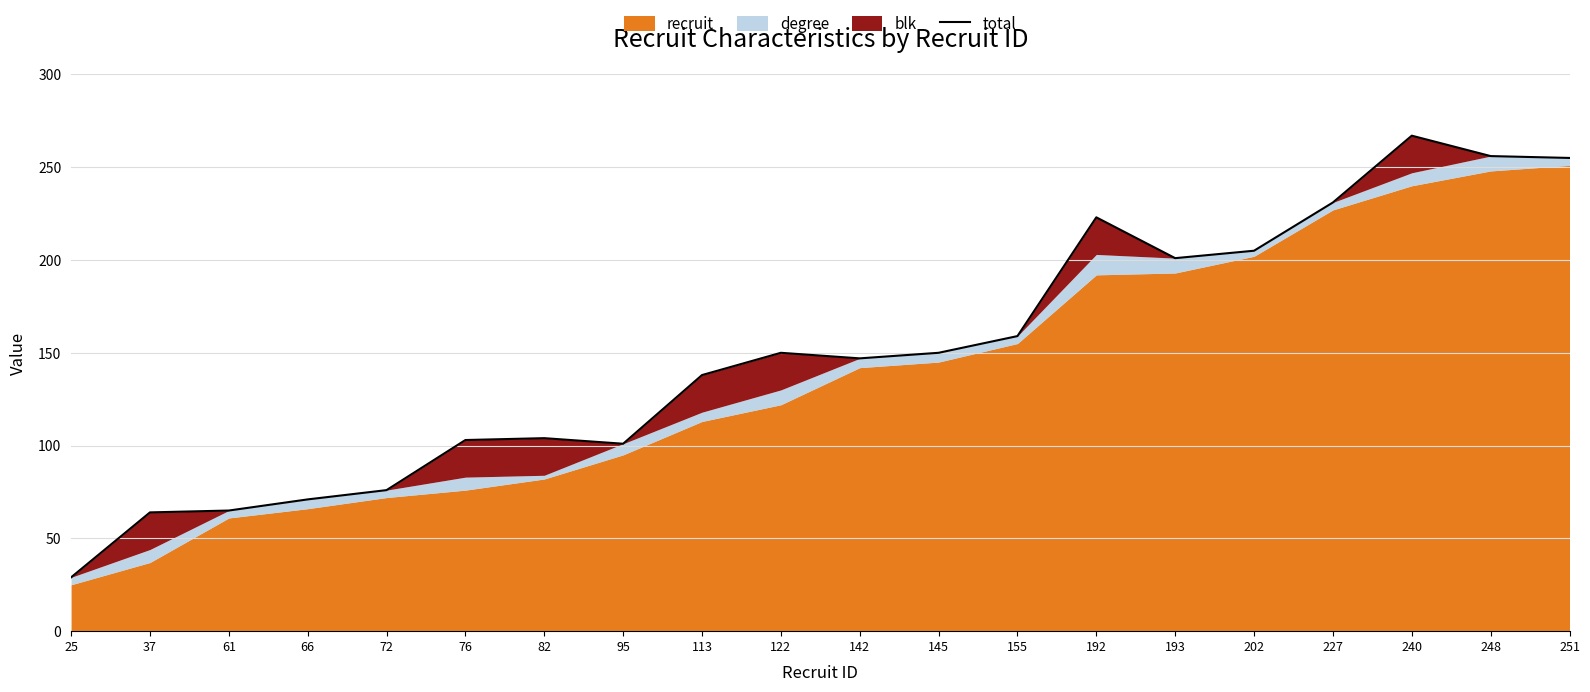

Reading left to right, what are all the values shown in this chart?

29	64	65	71	76	103	104	101	138	150	147	150	159	223	201	205	231	267	256	255